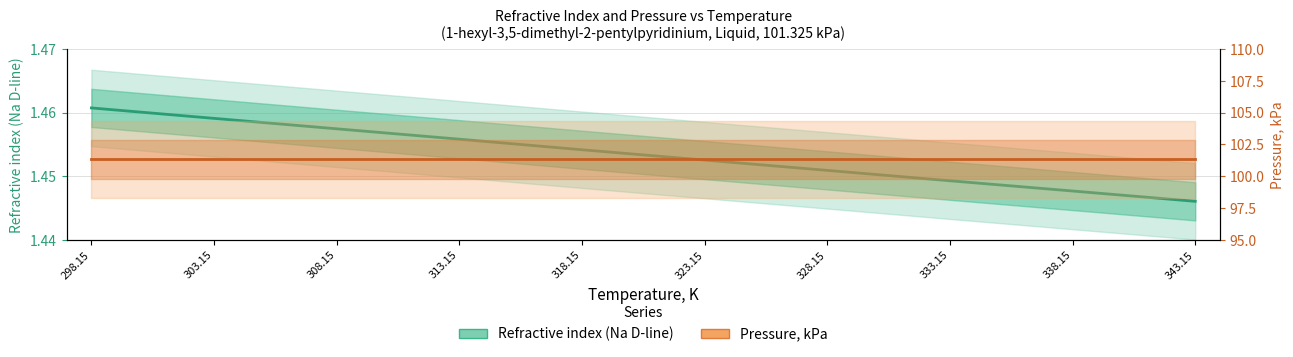

What is the average value?

1.5